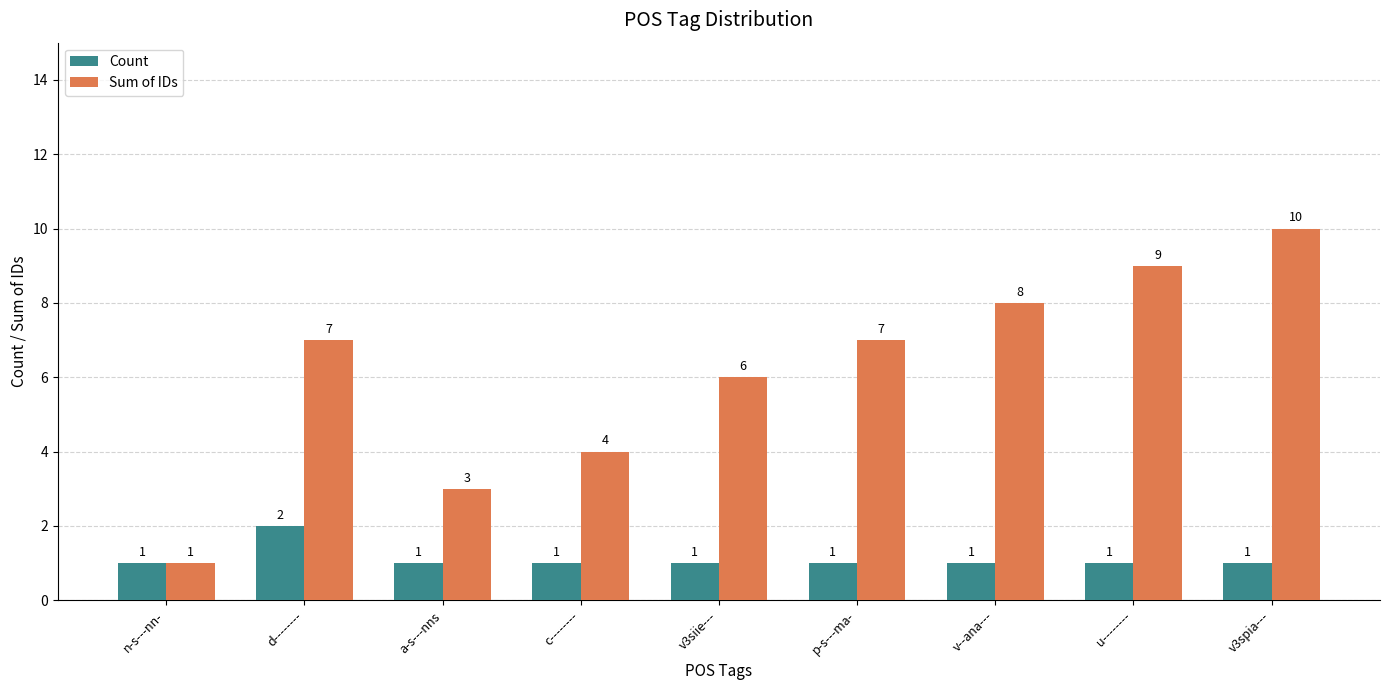

What is the label of the 1st bar from the left?

n-s---nn-